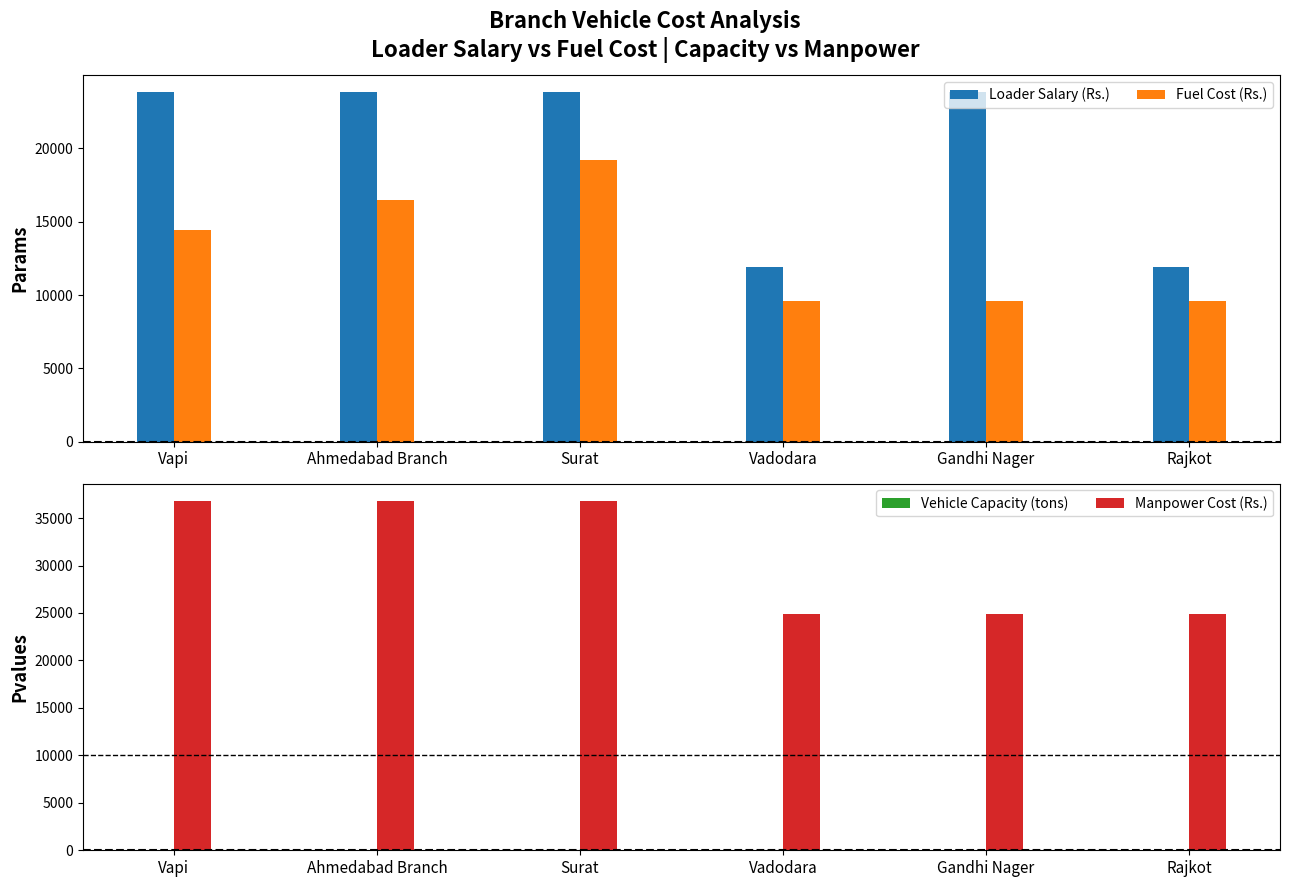

Between Rajkot and Surat, which is larger?

Surat